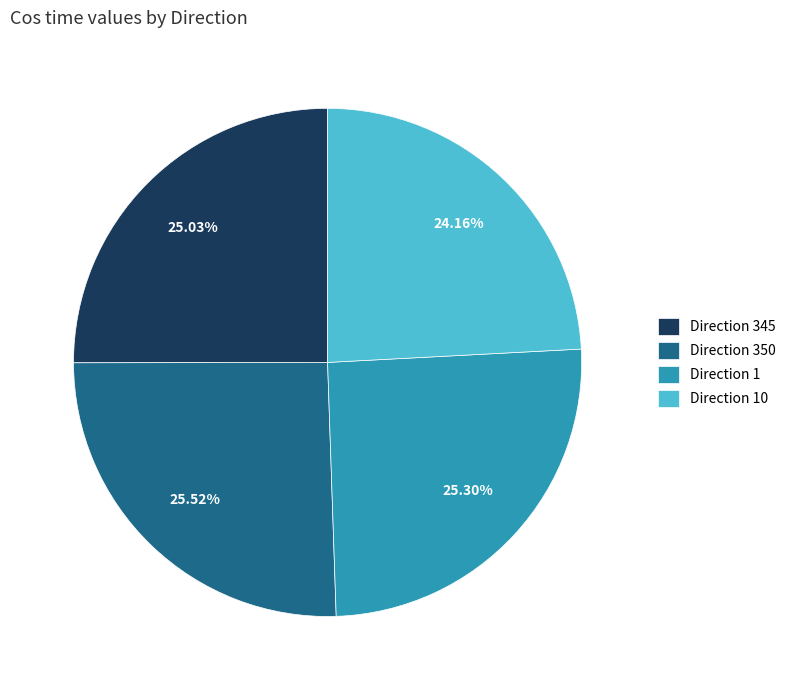

Does Direction 10 account for over 50% of the chart?

No